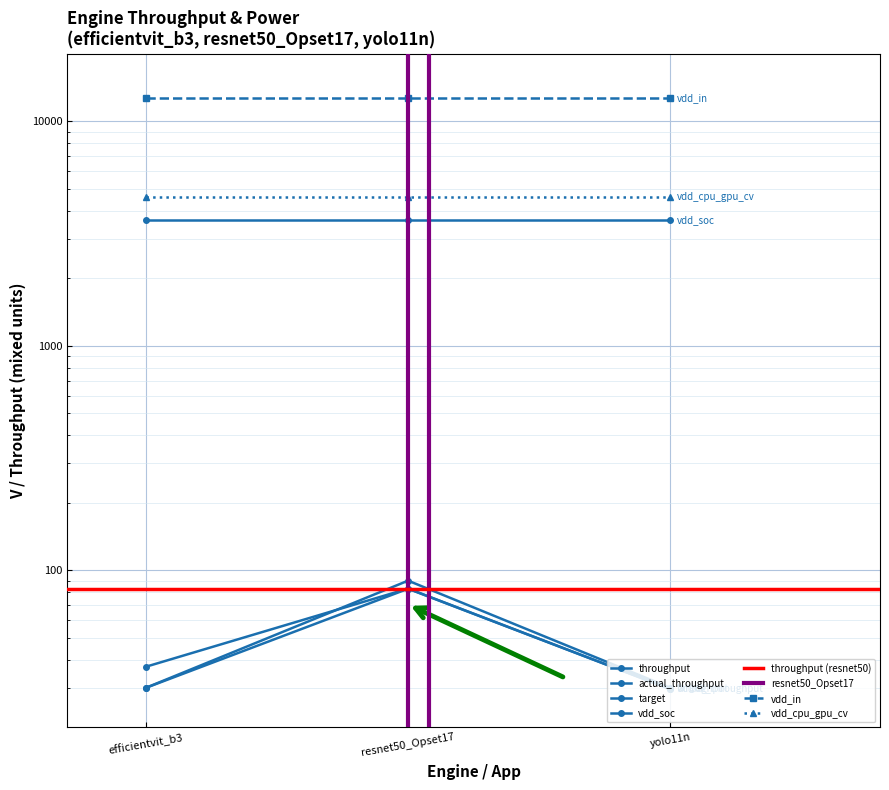

What is the difference between the actual_throughput values at efficientvit_b3 and resnet50_Opset17?

45.8